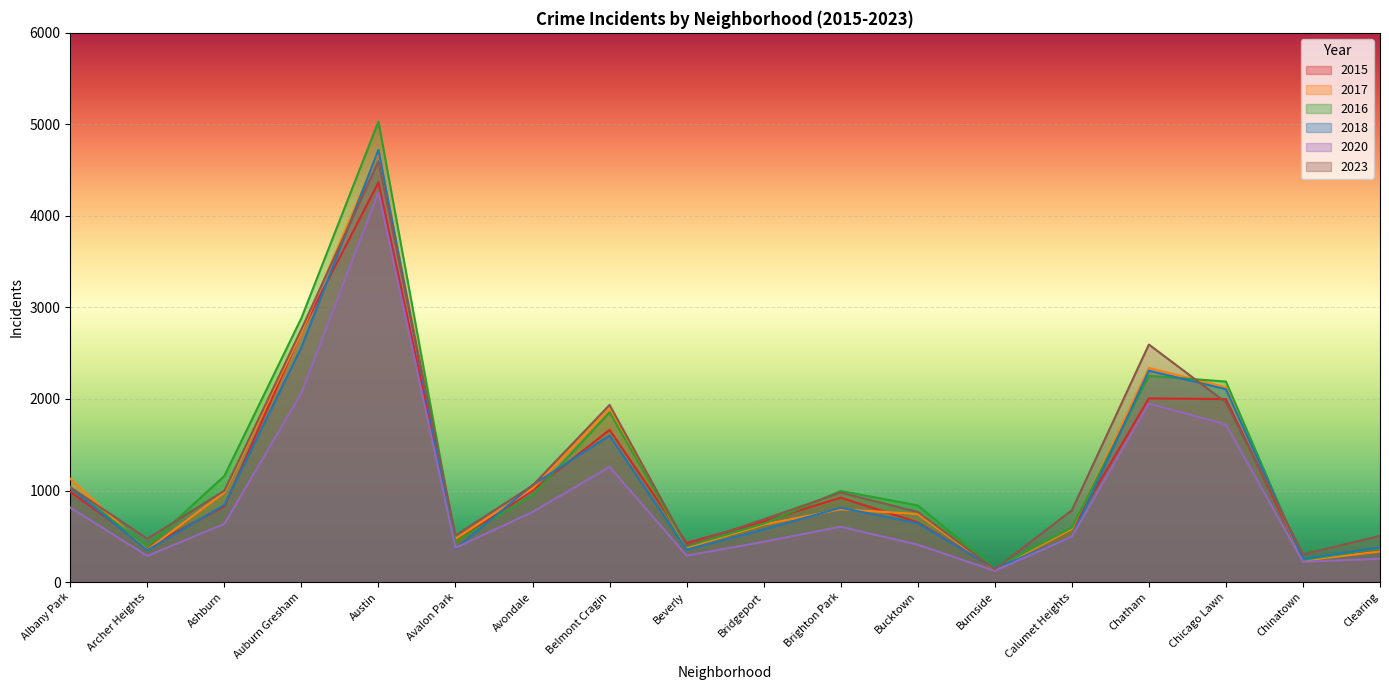

How many intersections are there between 2018 and 2020?

4